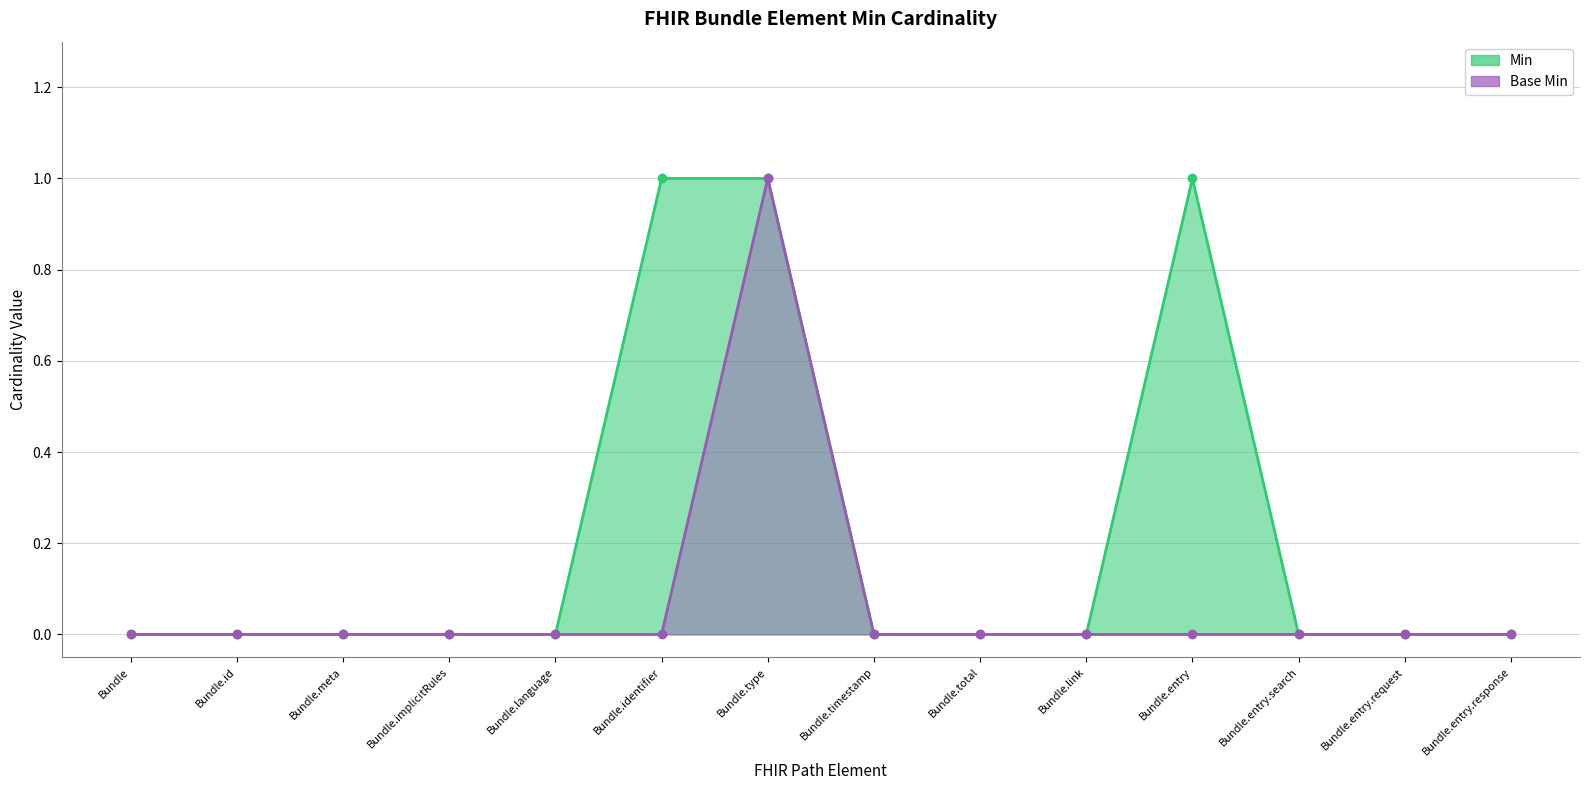

Reading left to right, list all the values displayed in this chart.

Min: 0	0	0	0	0	1	1	0	0	0	1	0	0	0
Base Min: 0	0	0	0	0	0	1	0	0	0	0	0	0	0